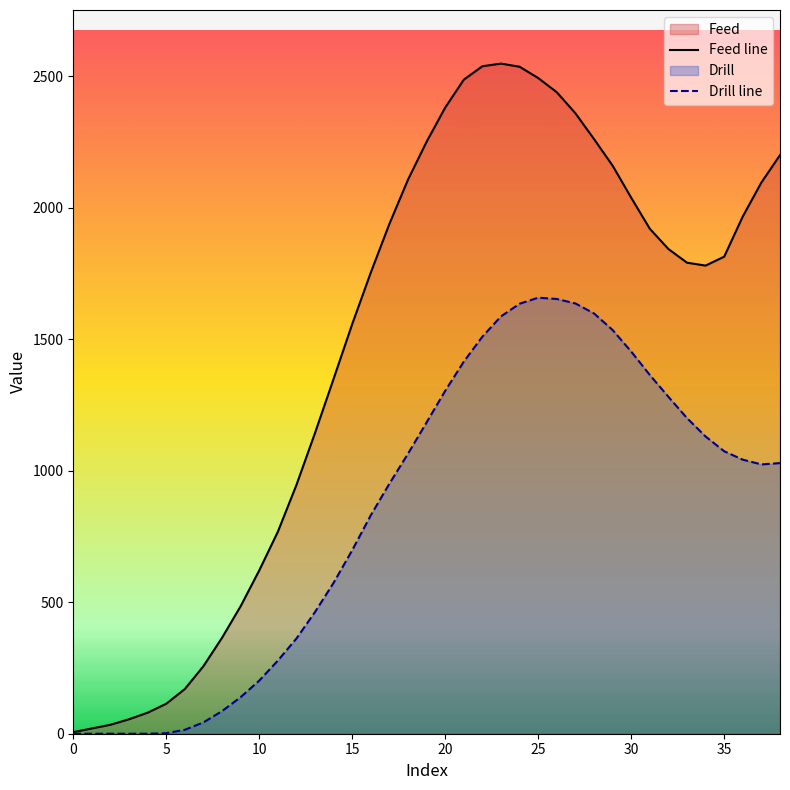

True or false: Feed line and Drill line intersect in this chart.

False